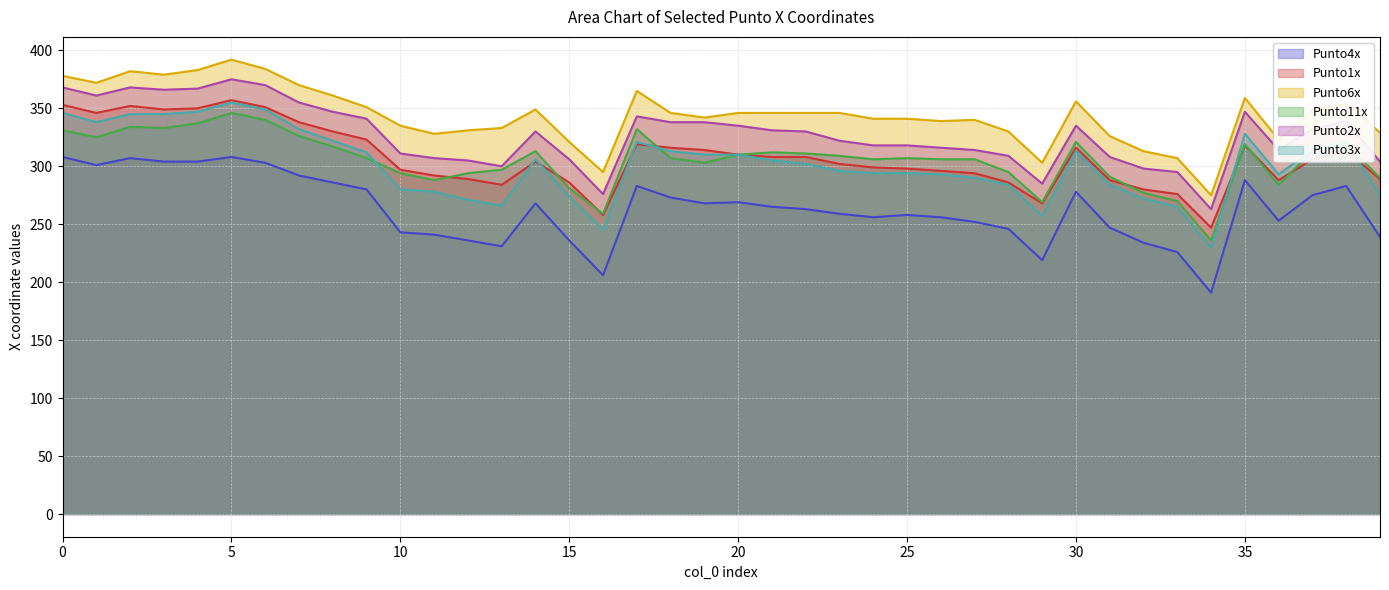

Which series ends up on top after the final intersection of Punto11x and Punto1x?

Punto11x